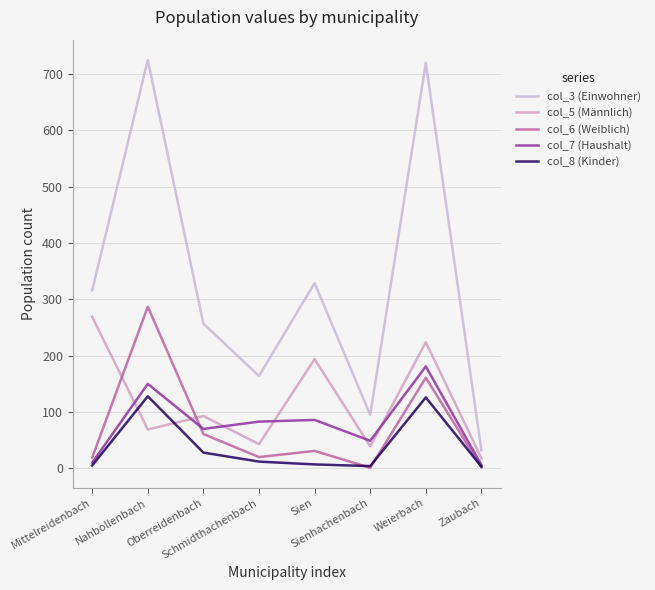

What is the greatest value displayed?

725